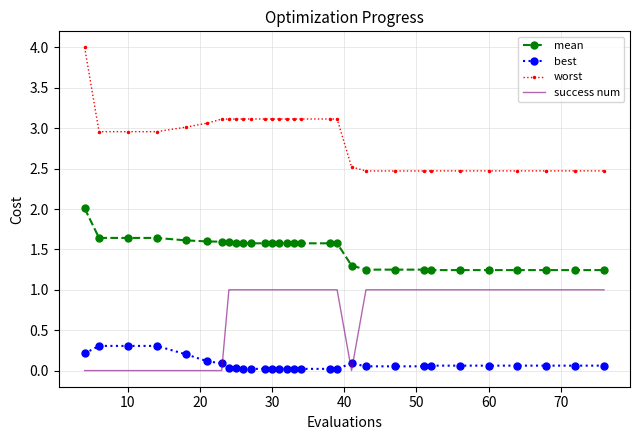

At how many categories does at least one series exceed 2?

30